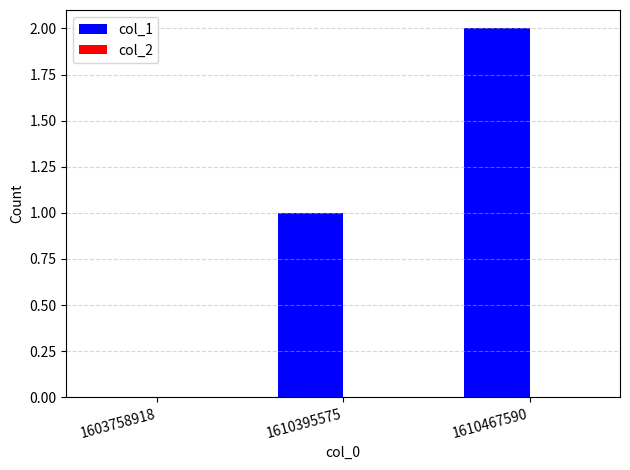

Is it true that the value at 1603758918 is 0?

True